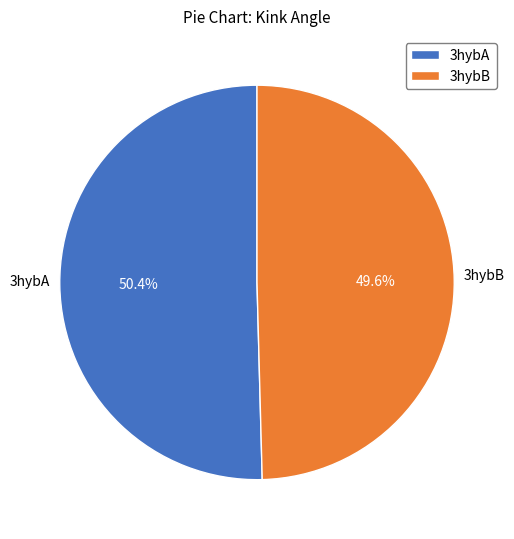

What is the total percentage of 3hybB and 3hybA?

100.0%